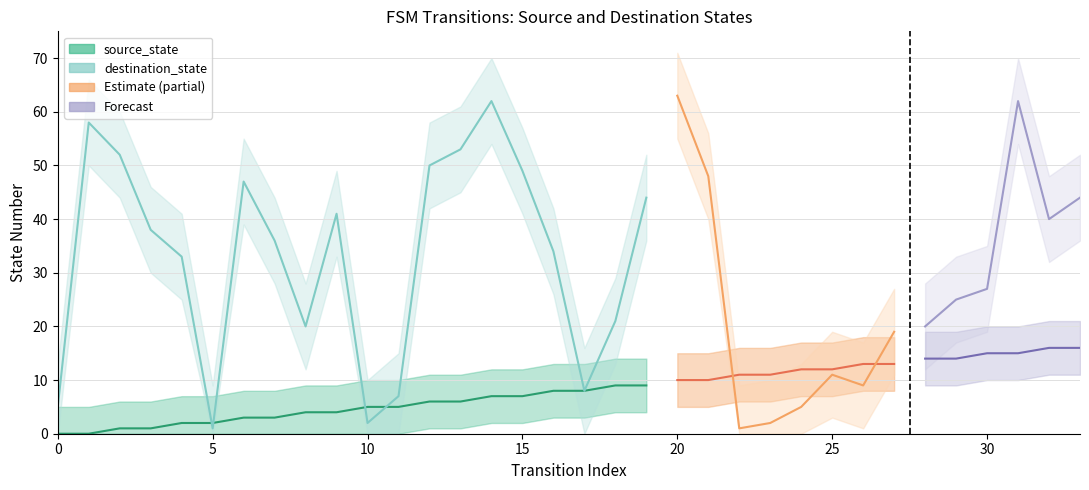

How many values in the source_state series exceed 5?

8